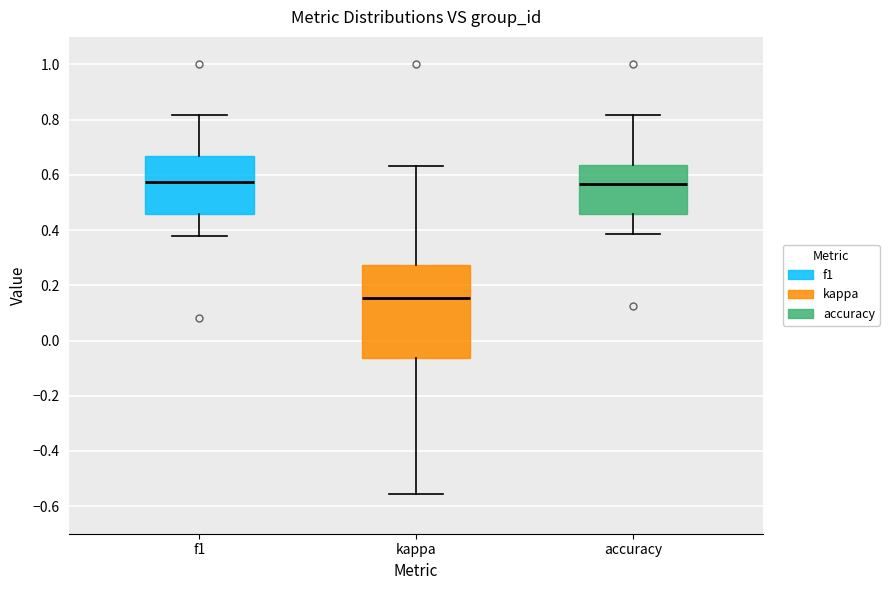

Which box is the tallest, from its lower edge to its upper edge?

kappa